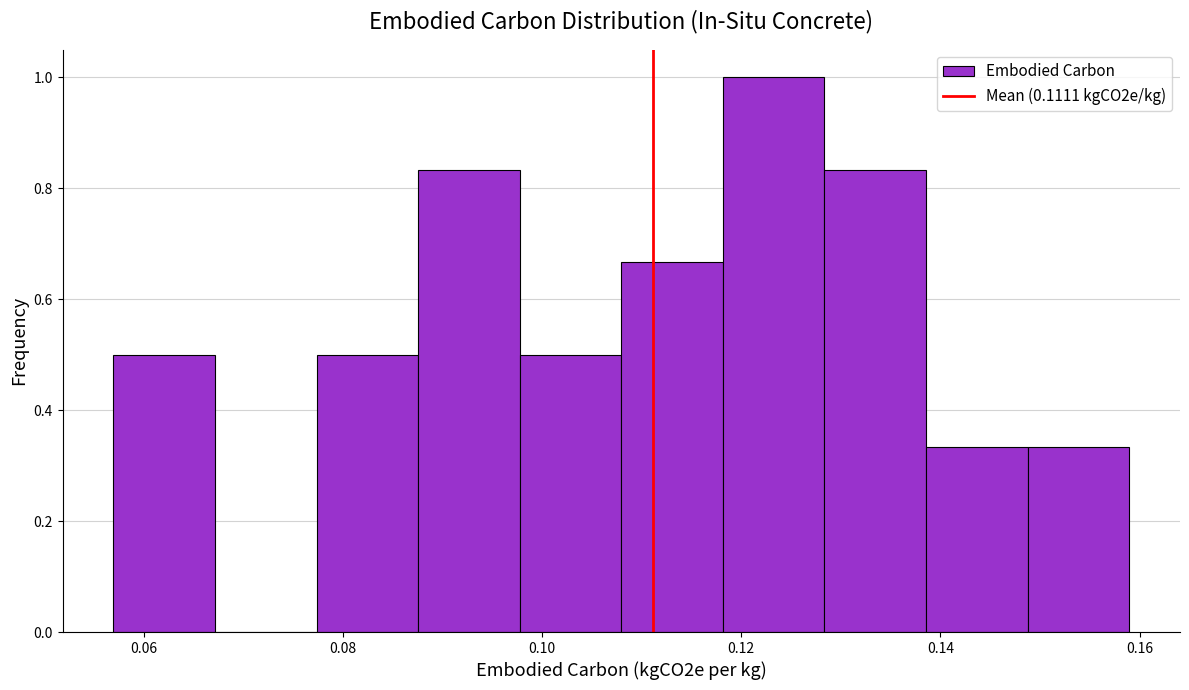

Which range on the x-axis has the tallest bar?

0.118 to 0.128